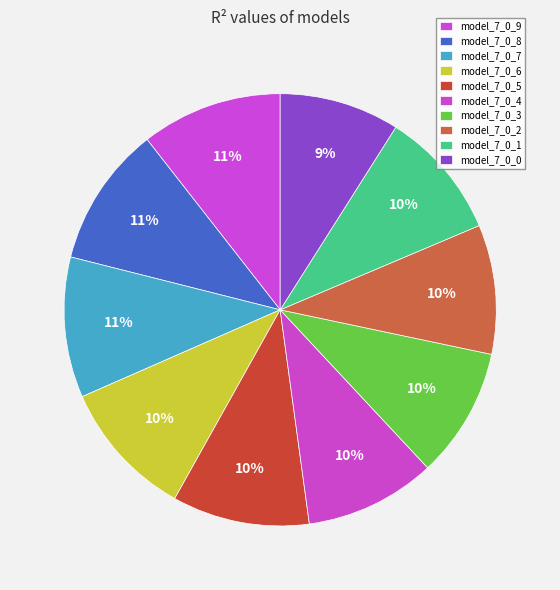

How many slices are in this pie chart?

10